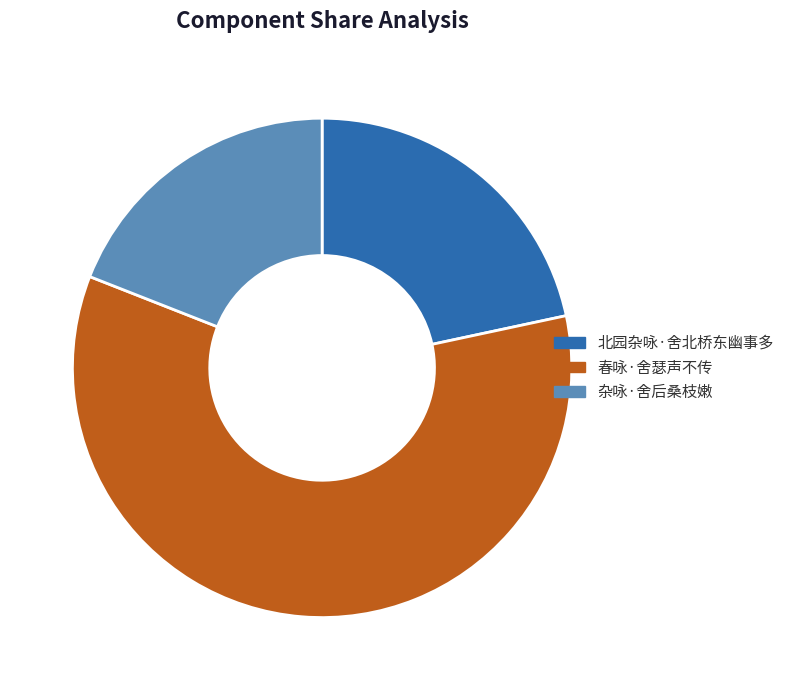

Rank the categories by value from highest to lowest.

春咏·舍瑟声不传, 北园杂咏·舍北桥东幽事多, 杂咏·舍后桑枝嫩